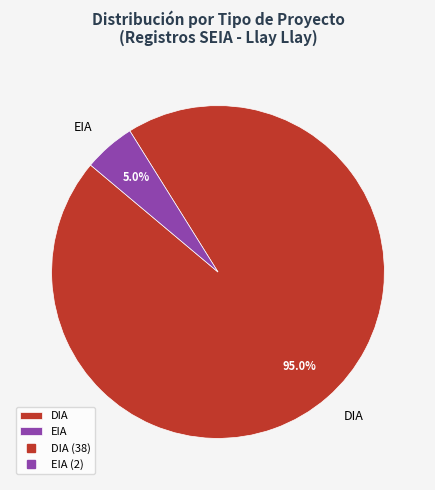

Rank the categories by value from highest to lowest.

DIA, EIA